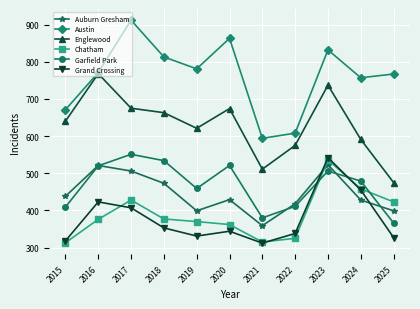

How many lines are shown in the chart?

6